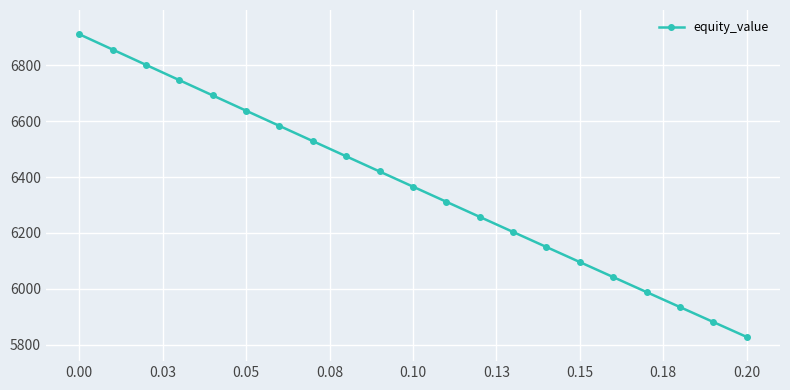

What is the average value?

6367.2